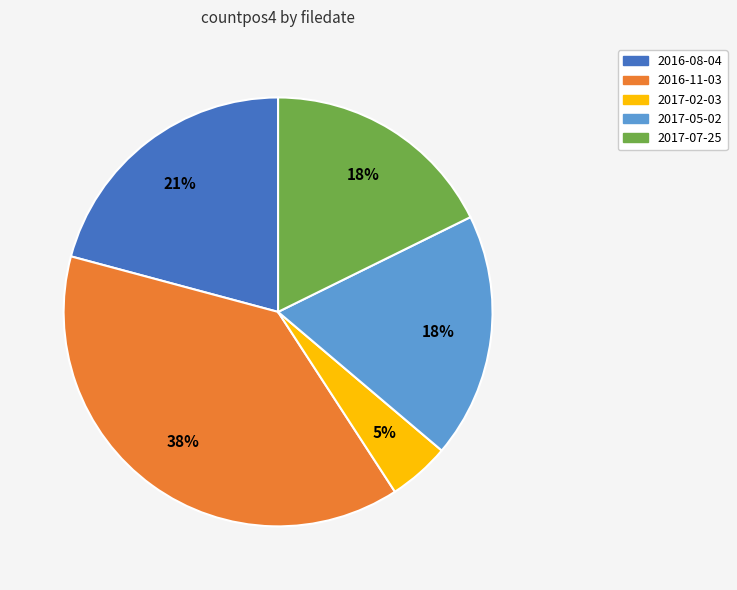

Combined, do 2017-02-03 and 2017-07-25 account for over 50%?

No